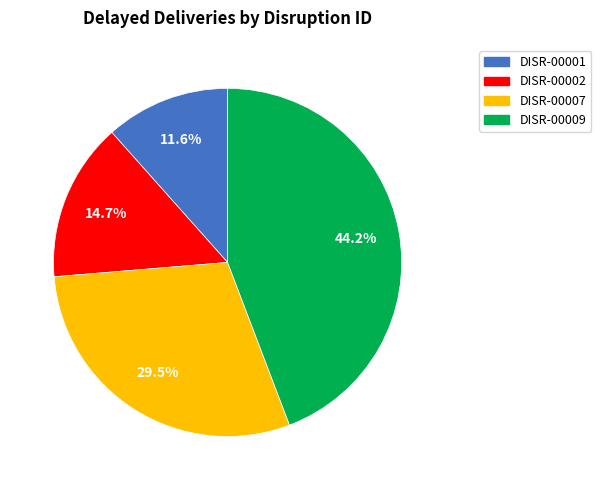

To the nearest percent, what is the difference between the DISR-00007 and DISR-00002 slice percentages?

15%